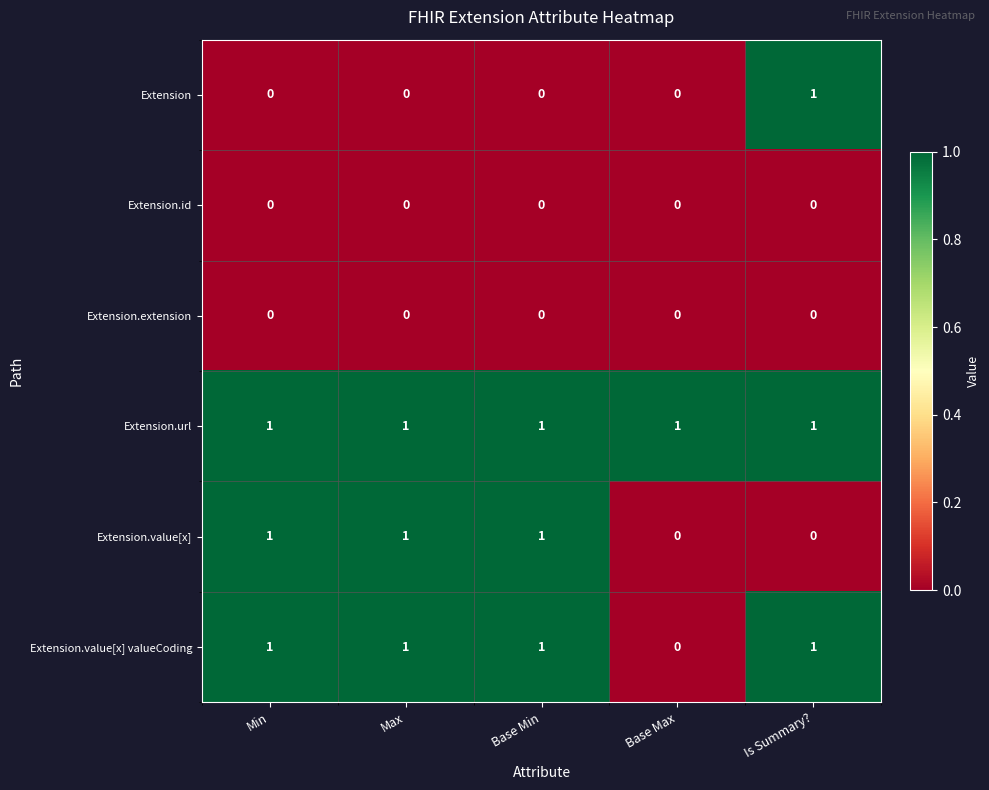

Reading left to right, extract all data points from this chart.

Extension: 0	0	0	0	1
Extension.id: 0	0	0	0	0
Extension.extension: 0	0	0	0	0
Extension.url: 1	1	1	1	1
Extension.value[x]: 1	1	1	0	0
Extension.value[x] valueCoding: 1	1	1	0	1